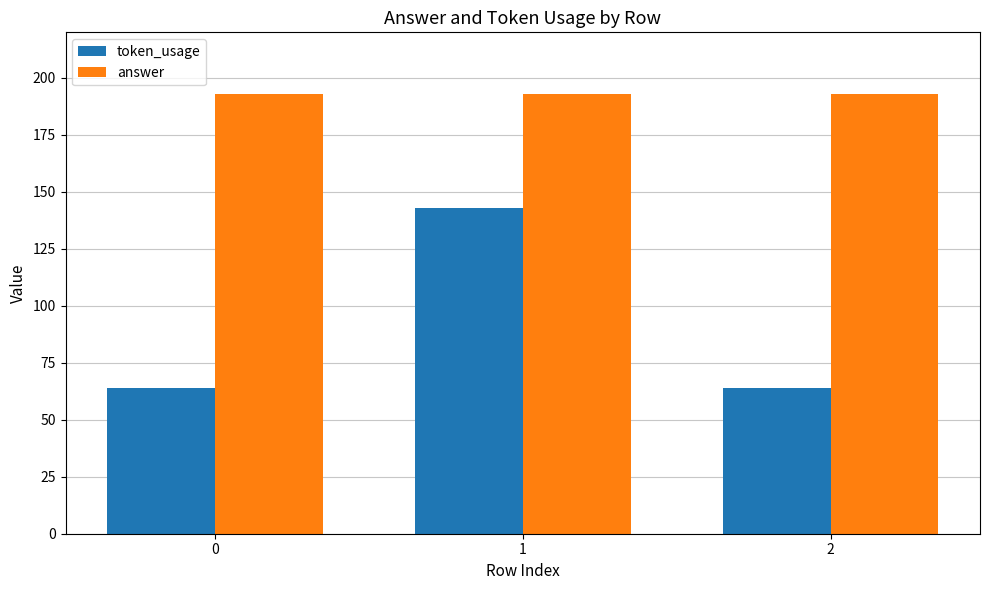

Is the value of token_usage at 0 greater than the value of answer at 2?

No